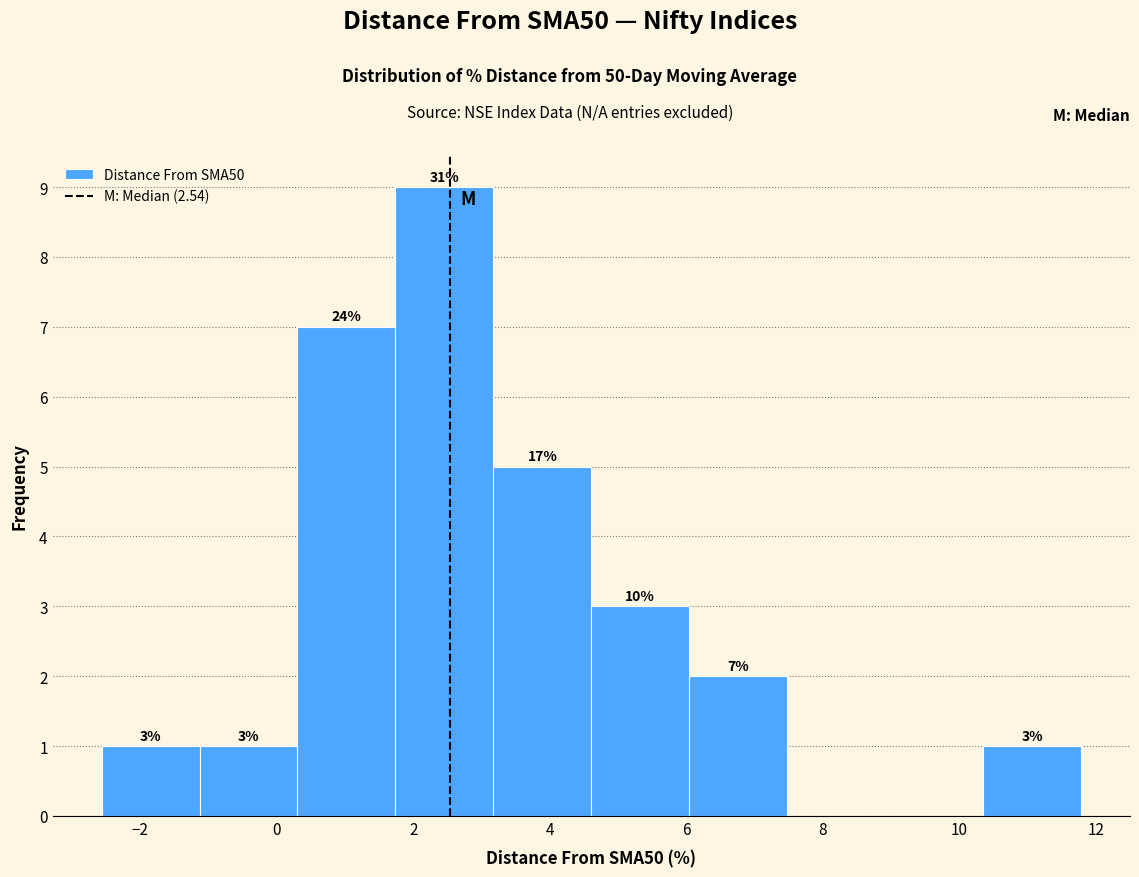

Which range on the x-axis has the tallest bar?

1.8 to 3.2